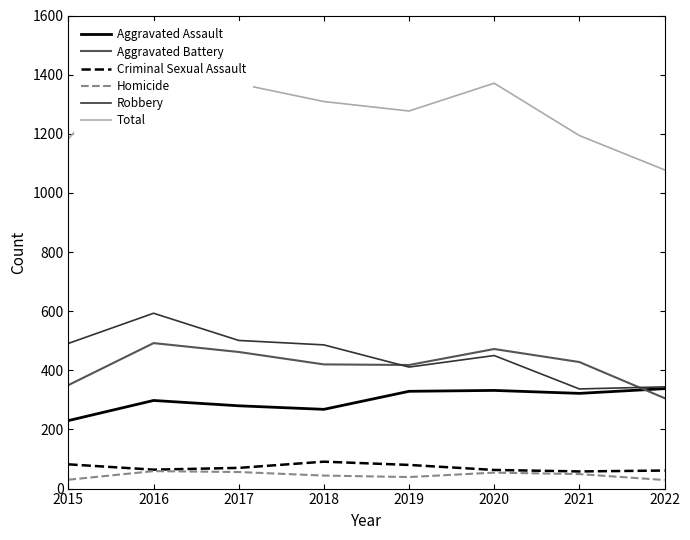

Which series has the largest range (max minus min)?

Total